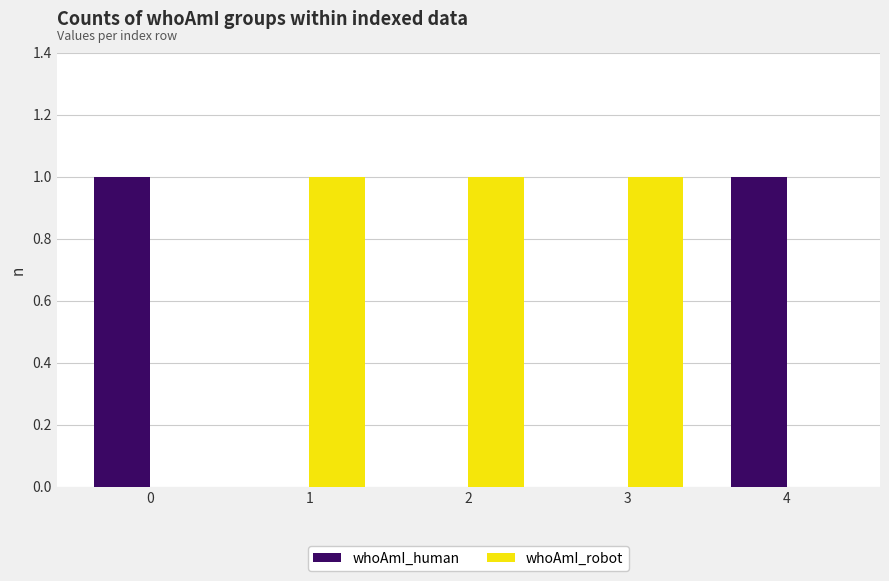

The whoAmI_robot series shows 1 at 1. True or false?

True